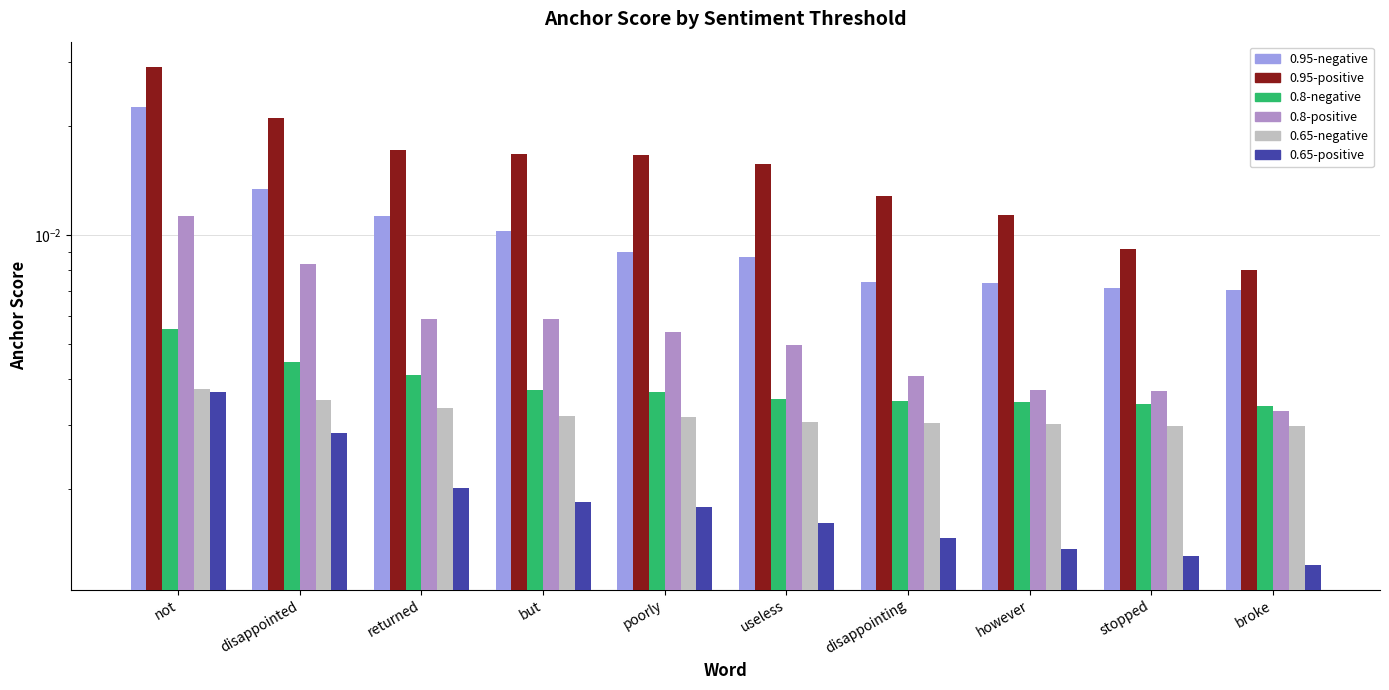

Rank the categories by 0.65-negative anchor score value from lowest to highest.

broke, stopped, however, disappointing, useless, poorly, but, returned, disappointed, not